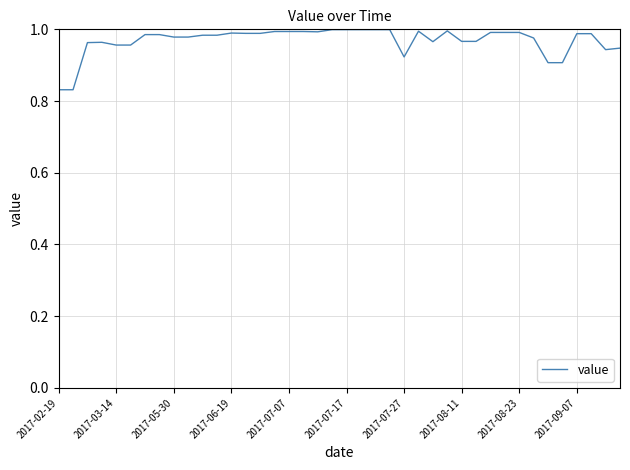

Count the number of data series in this chart.

1